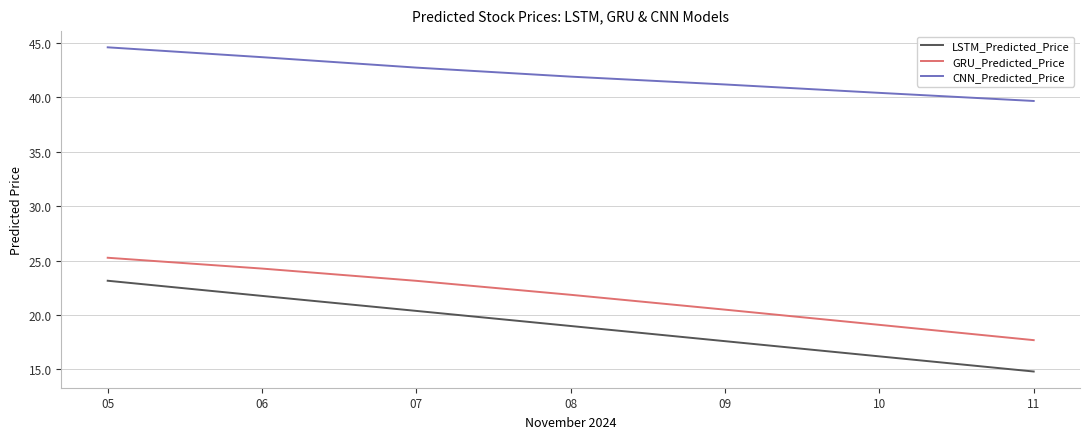

Which series has the largest range (max minus min)?

LSTM_Predicted_Price